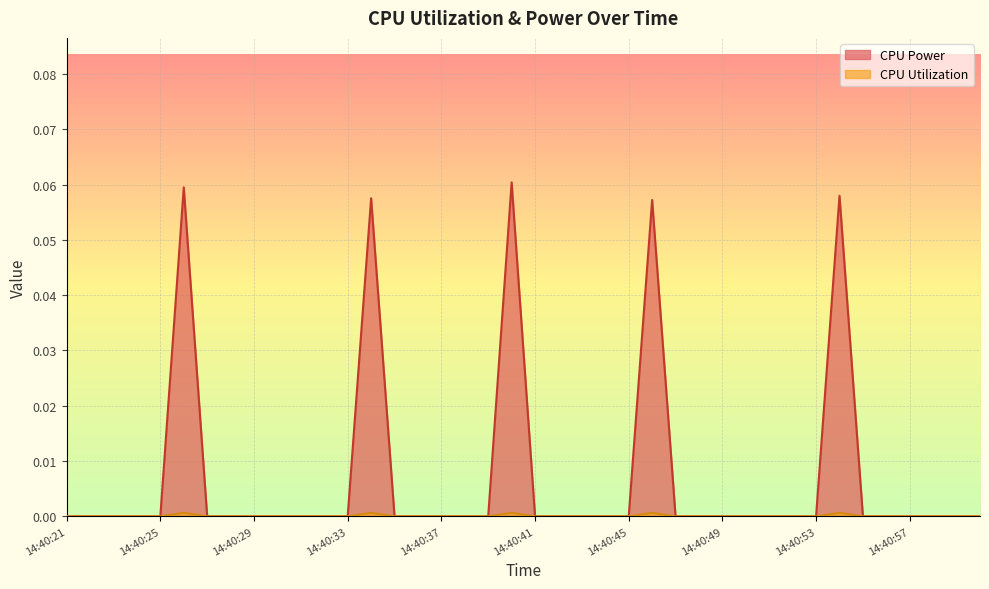

How many lines are shown in the chart?

2